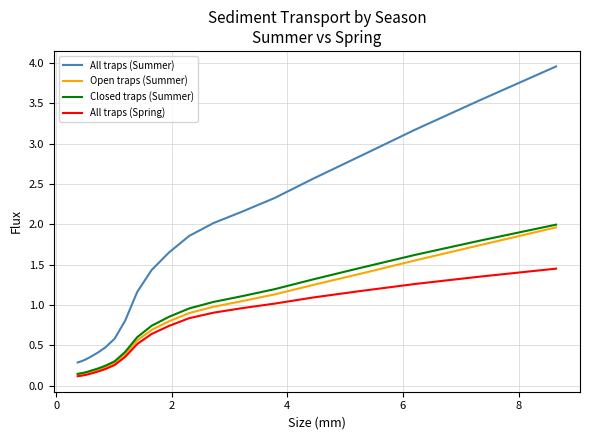

Does the chart have visible grid lines?

Yes